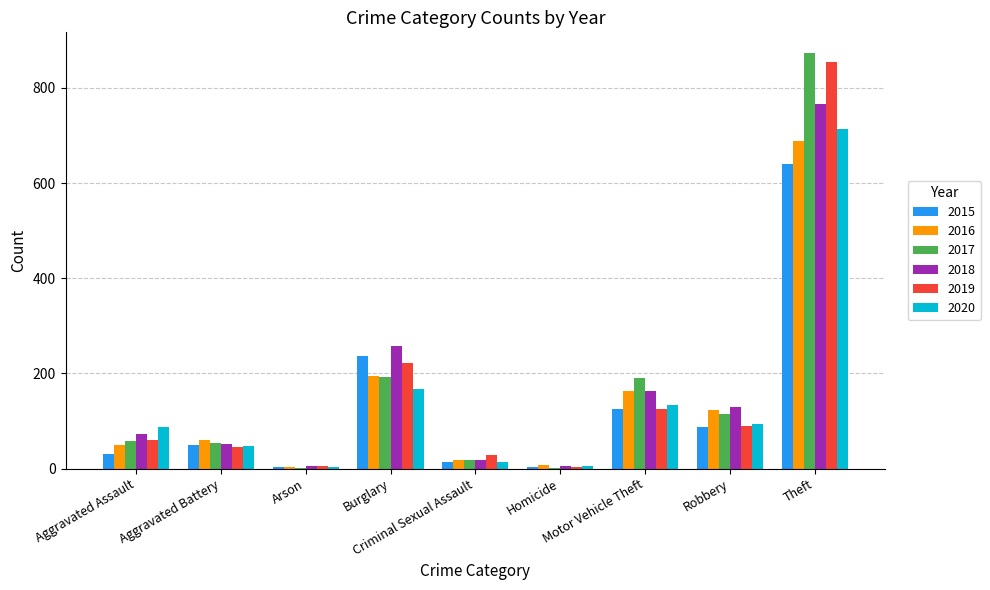

How many data points does each series have?

9